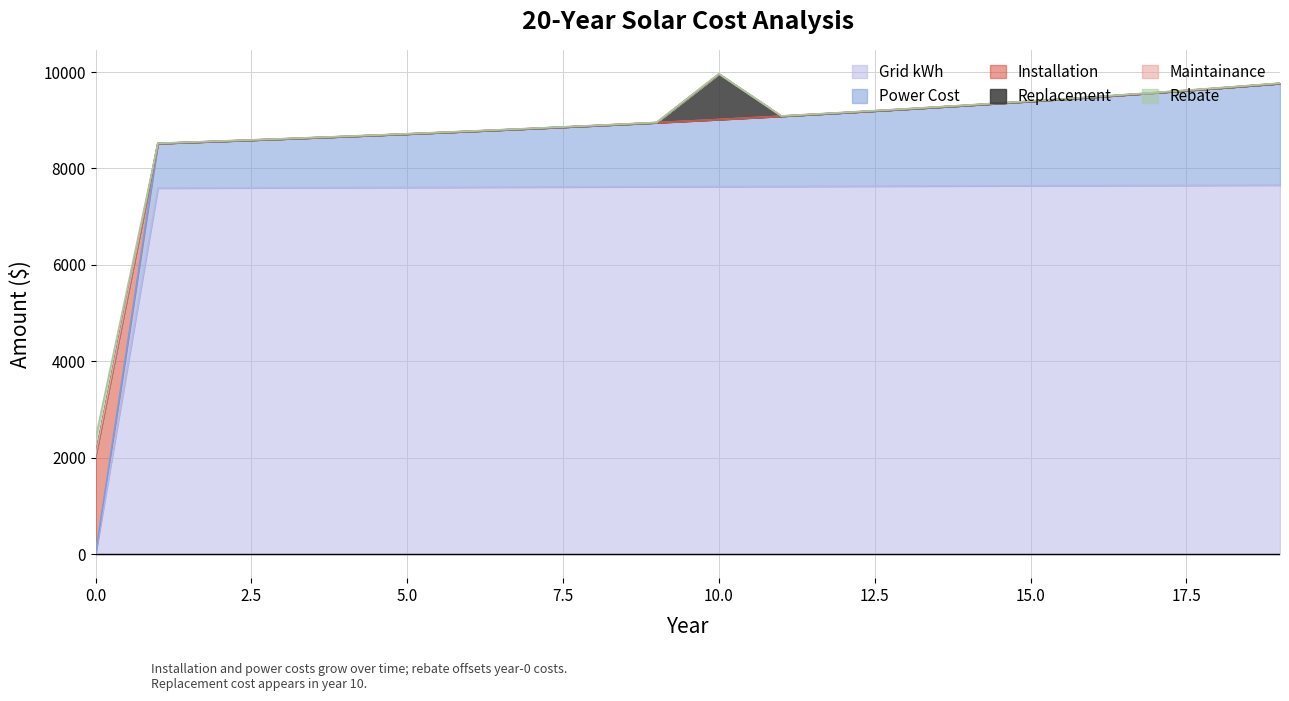

What is the maximum value for Maintainance?

5.8